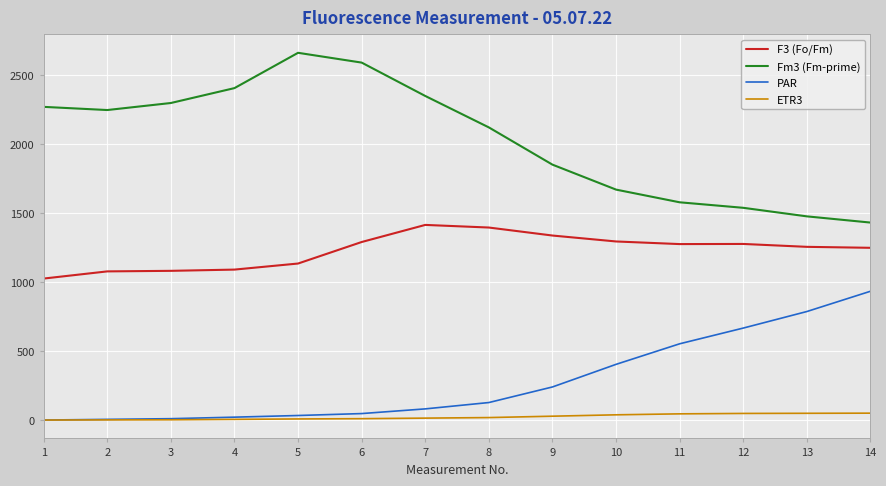

What is the difference between the second highest and second lowest values in the Fm3 (Fm-prime) series?

1115